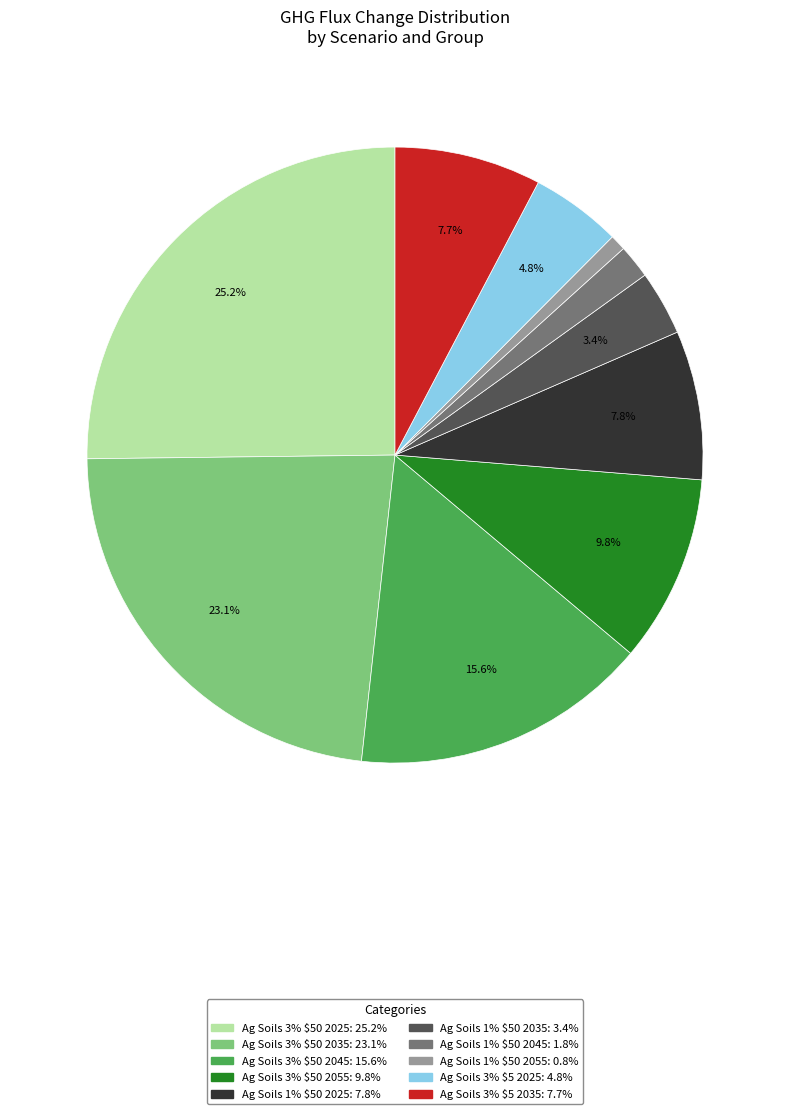

To the nearest percent, what percentage of the pie is Ag Soils 3% $5 2035?

8%